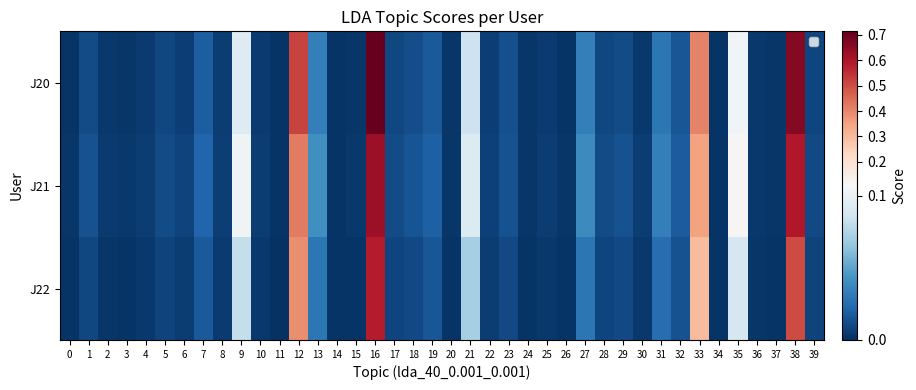

Rank the series by their average value, from lowest to highest.

J22, J21, J20